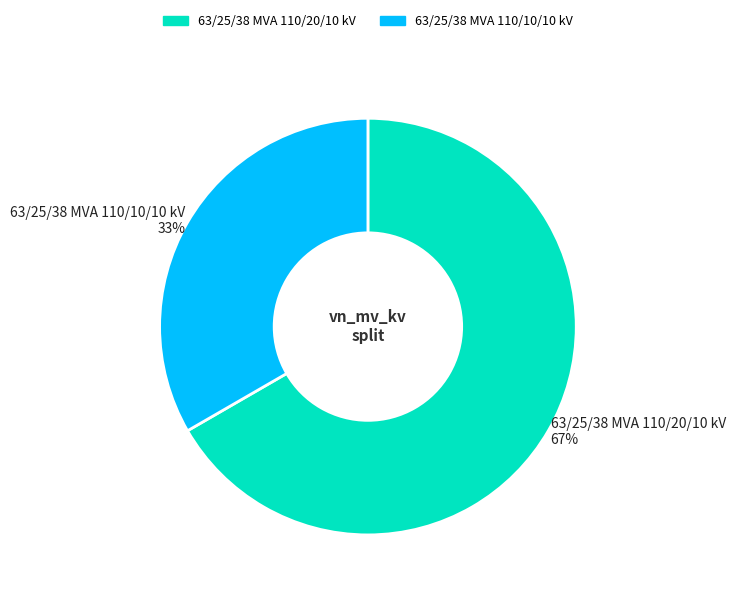

Is the sum of 63/25/38 MVA 110/10/10 kV and 63/25/38 MVA 110/20/10 kV greater than half?

Yes